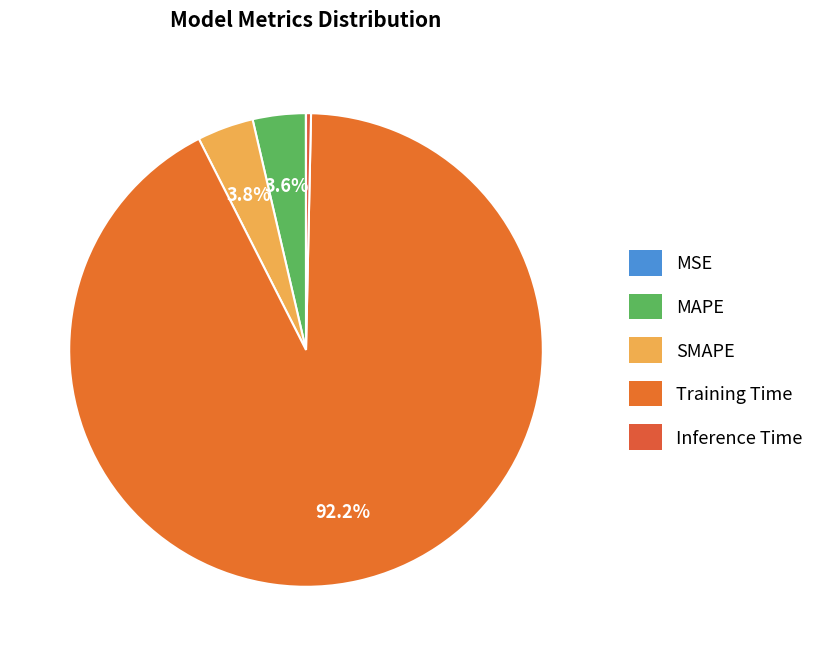

The SMAPE slice represents 4% of the pie. True or false?

True